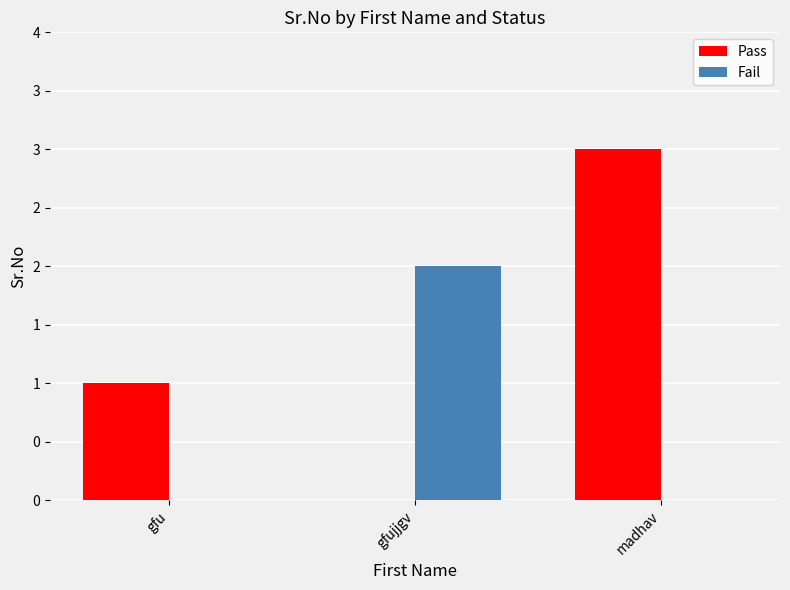

List the series in order of their overall mean, lowest first.

Fail, Pass